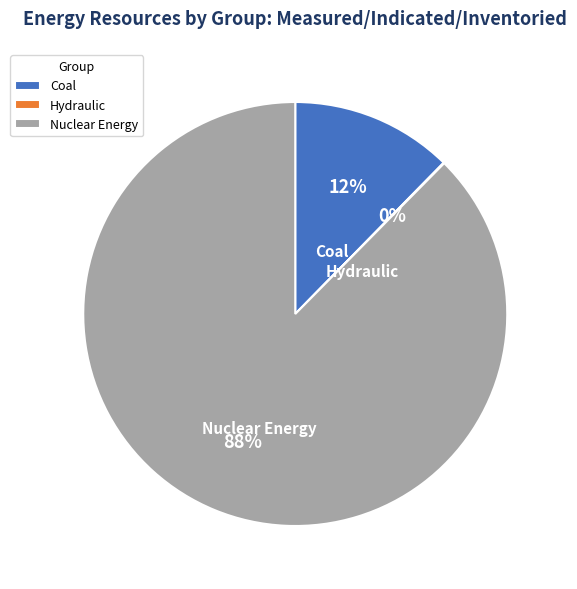

To the nearest percent, what is the average slice percentage?

33%